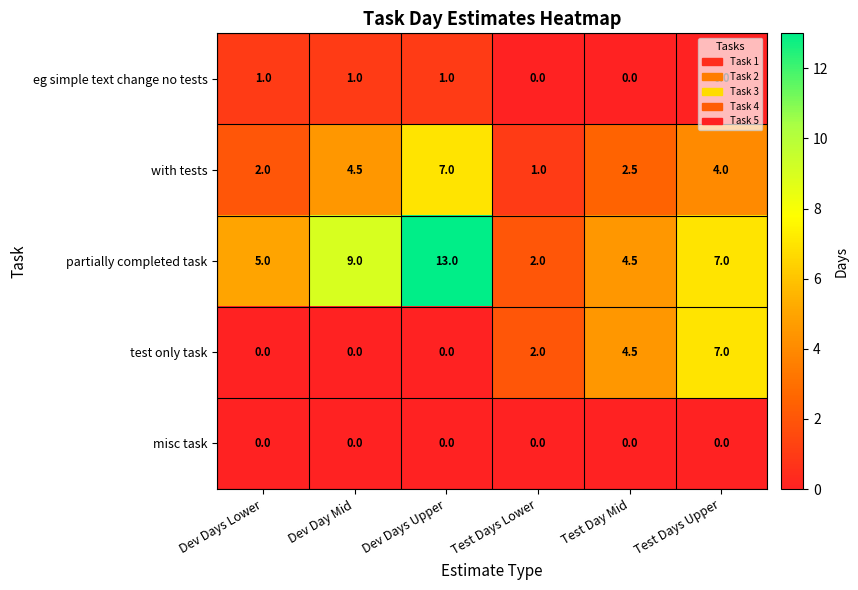

Is it true that misc task equals 0.0 at Test Days Lower?

True